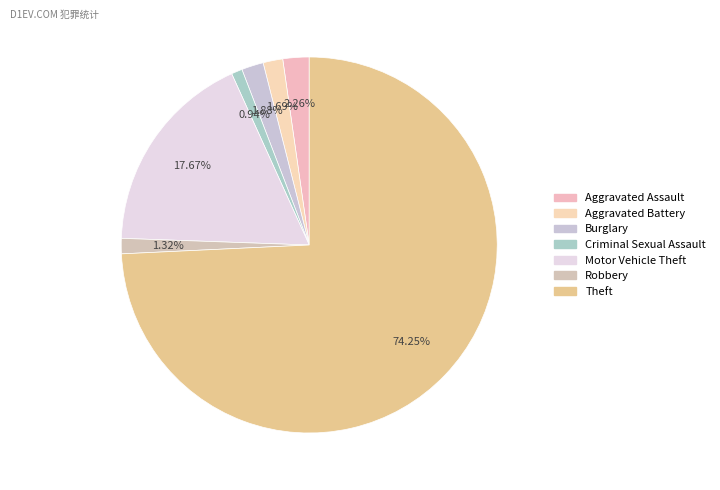

The Aggravated Assault slice represents 2% of the pie. True or false?

True